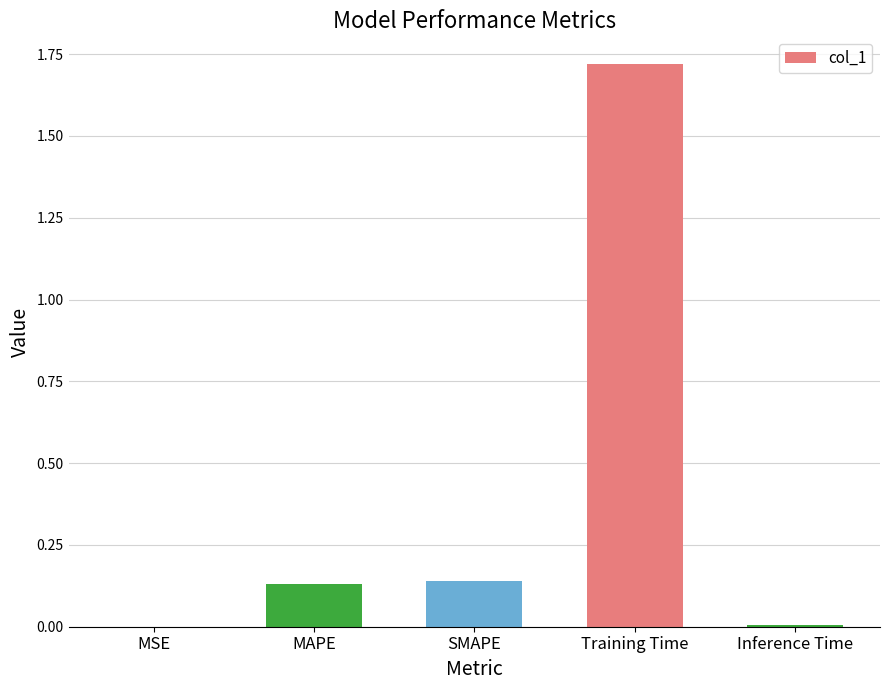

What is the sum of all values?

2.0